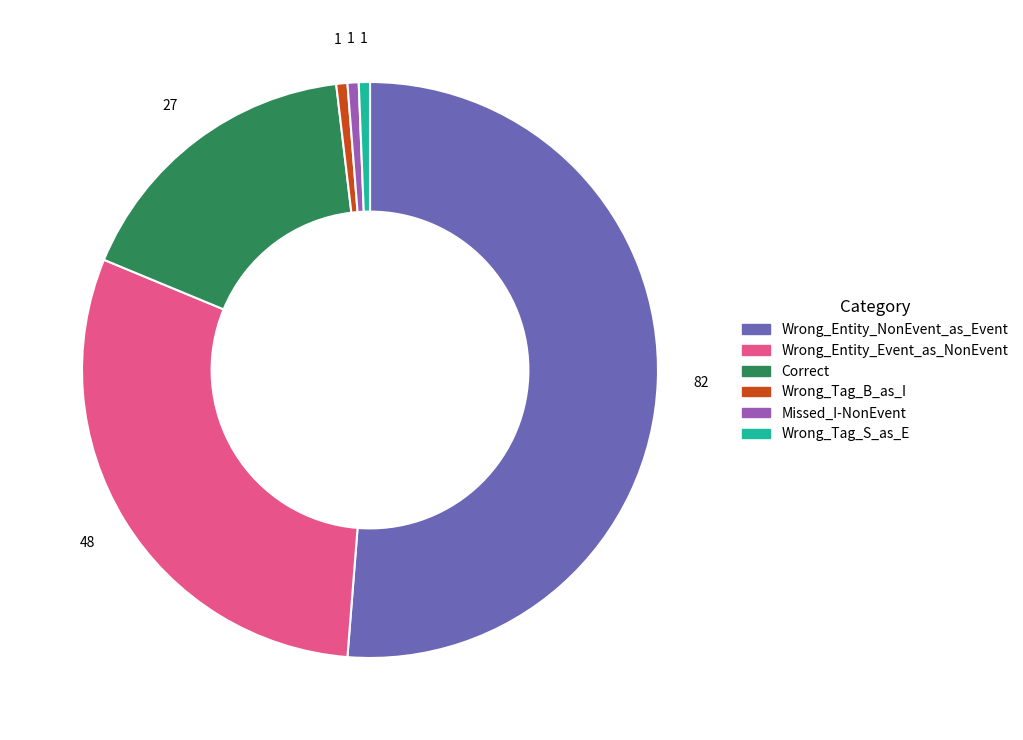

Is it true that Wrong_Entity_Event_as_NonEvent is 38% of the pie?

False